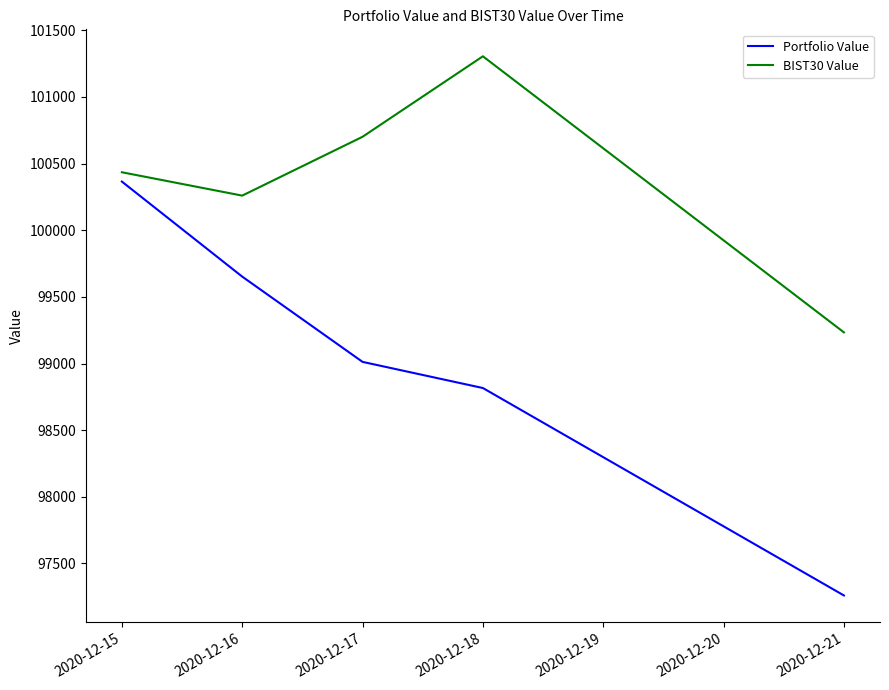

The value of Portfolio Value at 2020-12-18 is 98816.2. True or false?

True